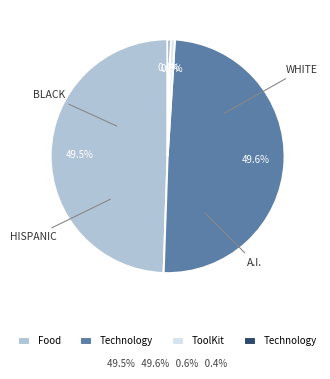

Does any single category account for the majority?

No